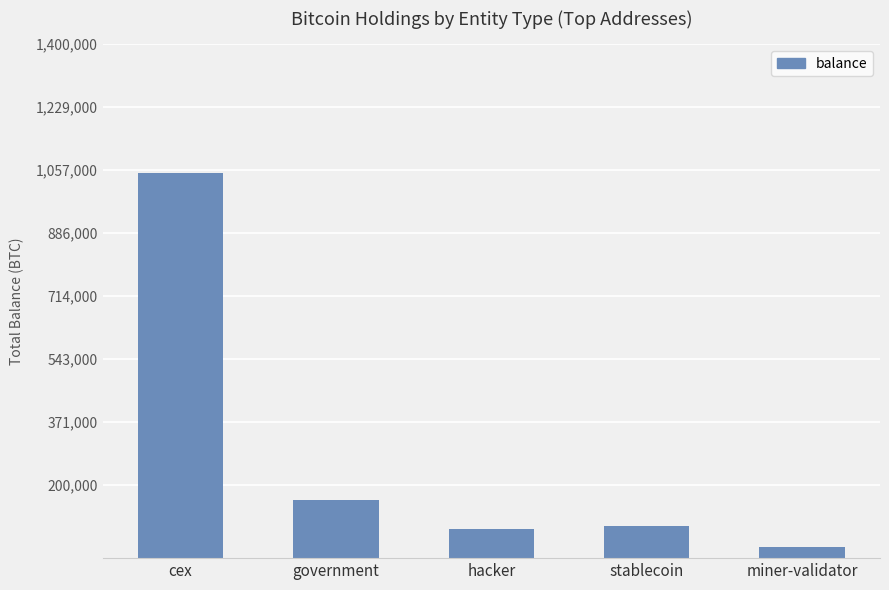

Is it true that the value at government is 42234.8?

False